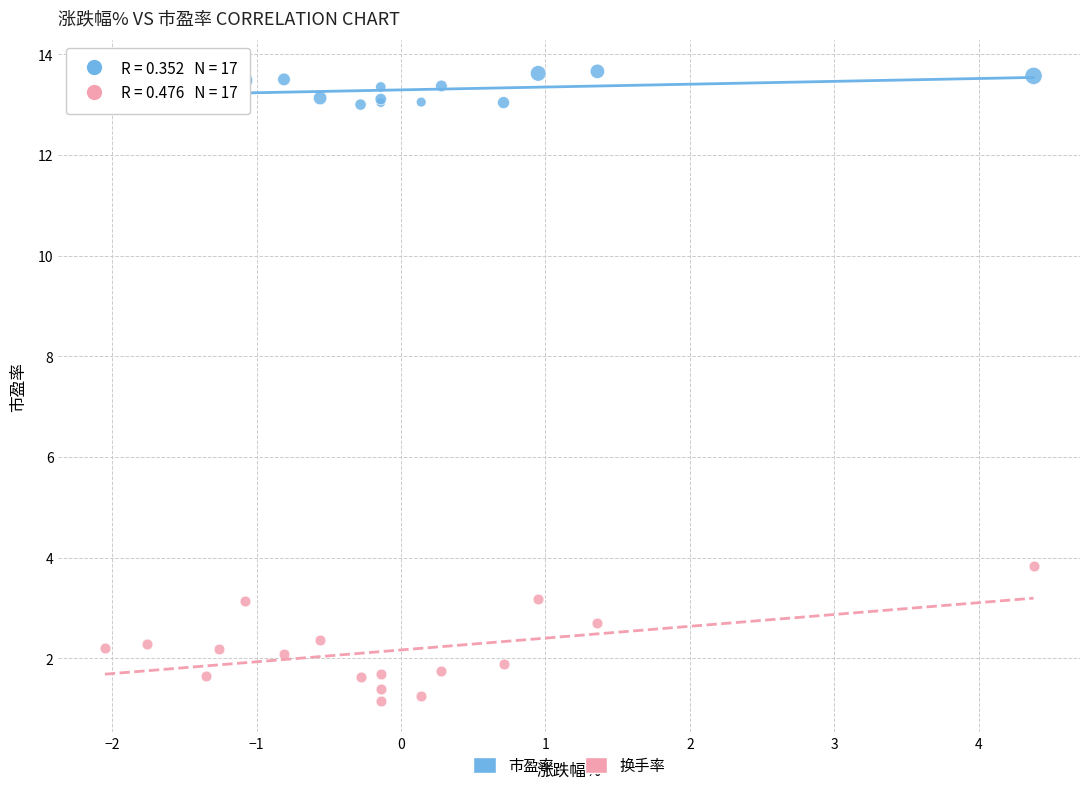

Which series contains the highest Y value?

市盈率